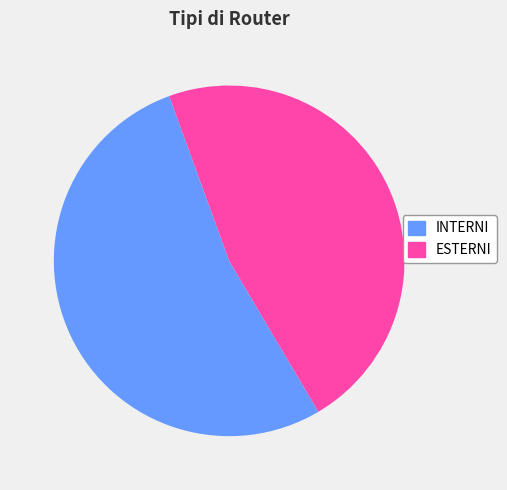

Is INTERNI the majority of the pie?

Yes